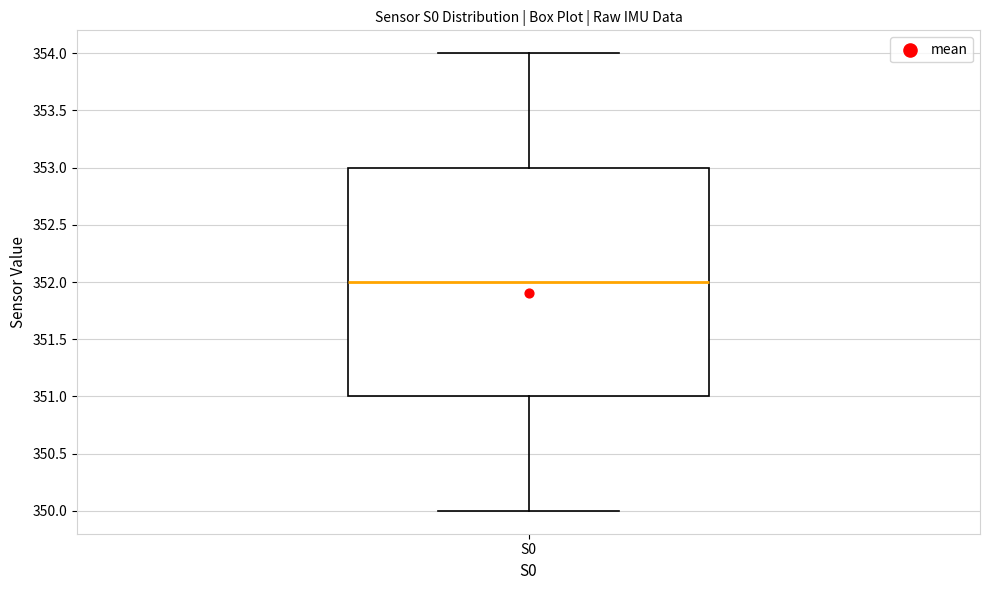

Transcribe this box plot: give where the median line is, the range the box spans, and where the two whiskers end, as read against the y-axis. The values are not printed on the chart, so give them approximately, as read against the axis.

median 352, box 351 to 353, whiskers 350 to 354